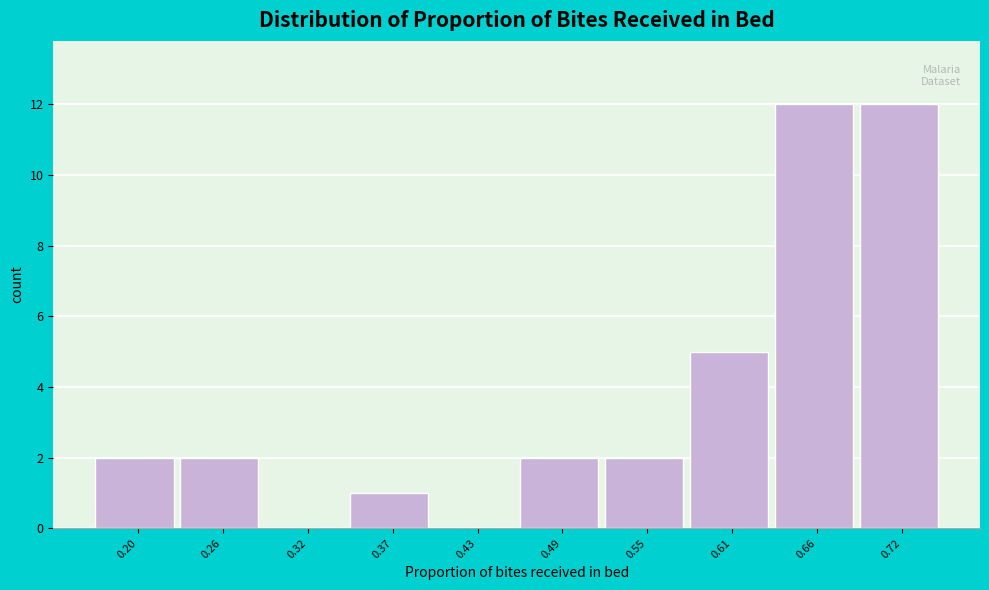

What is the height of the bar covering 0.17 to 0.23 on the x-axis? Neither the bar edges nor the heights are printed on the chart, so give them approximately, as read against the axes.

2